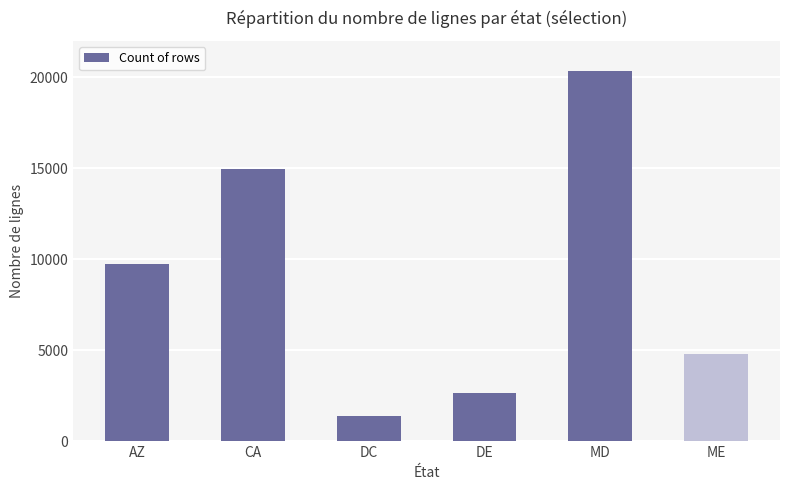

What position from the left is AZ?

1